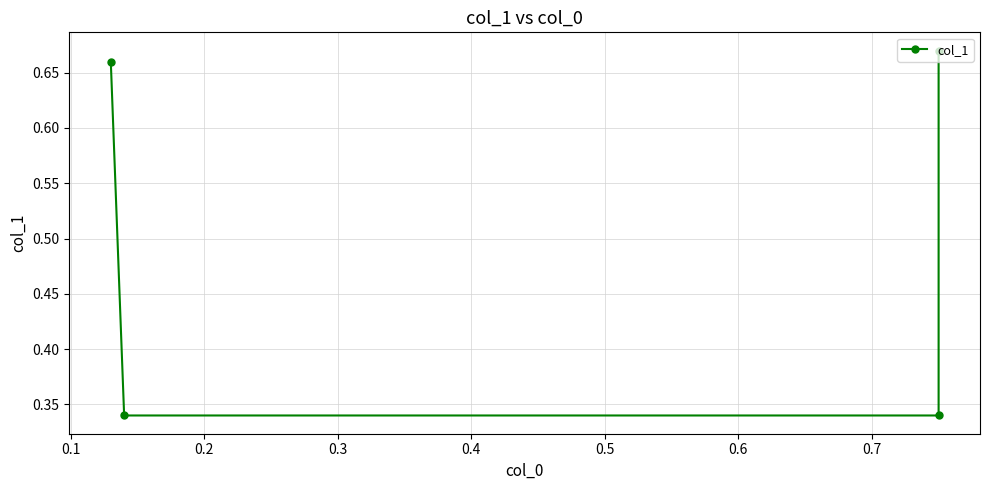

Count the values in the range 0 to 1.

4